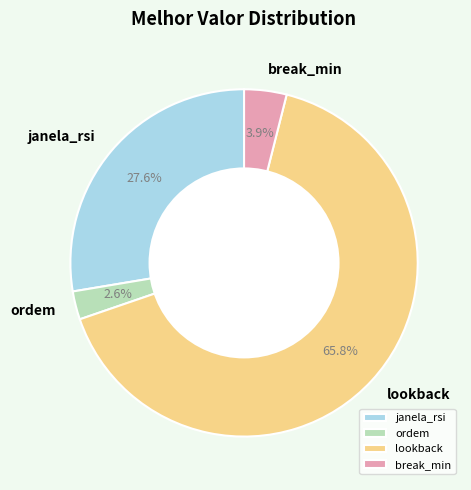

To the nearest percent, what is the average slice percentage?

25%